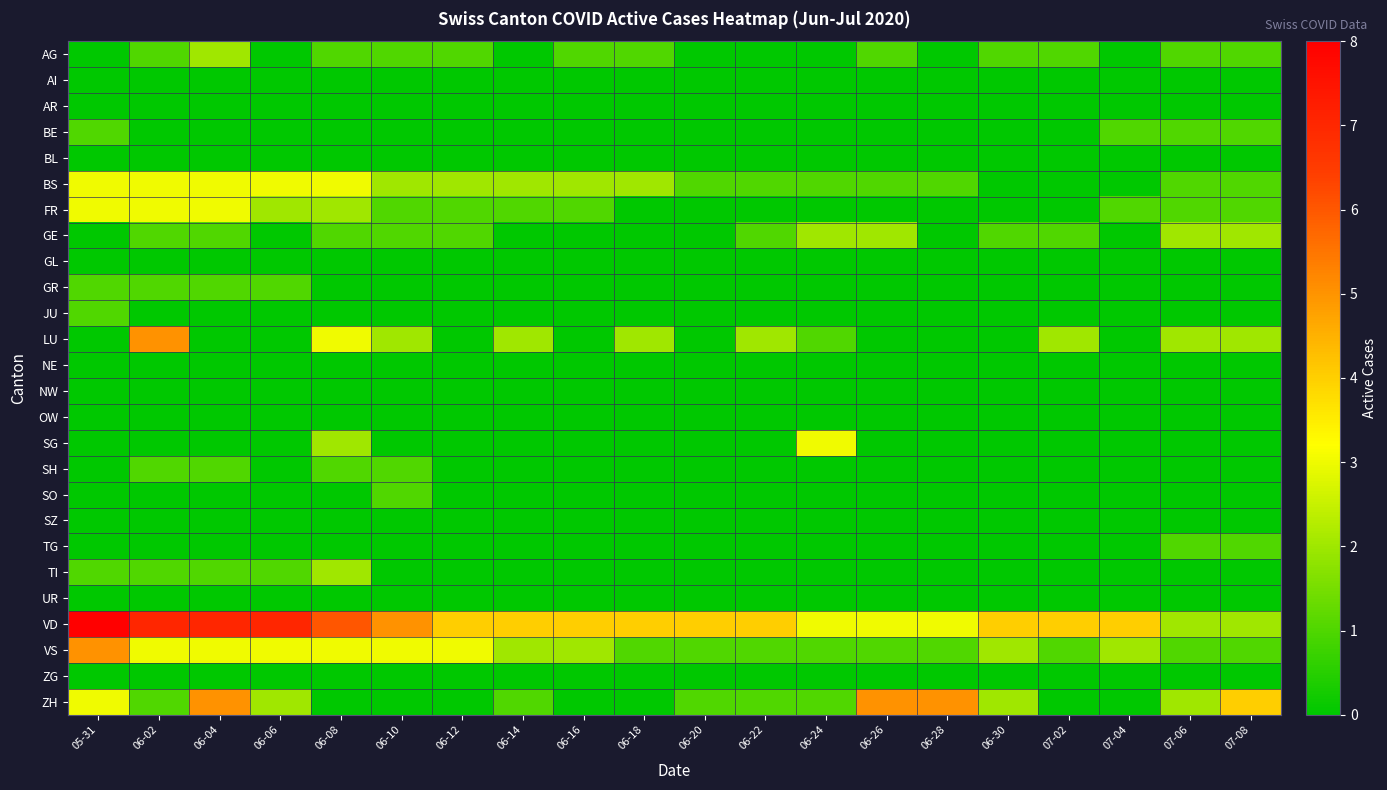

Which series changed the most between 06-30 and 07-02?

LU